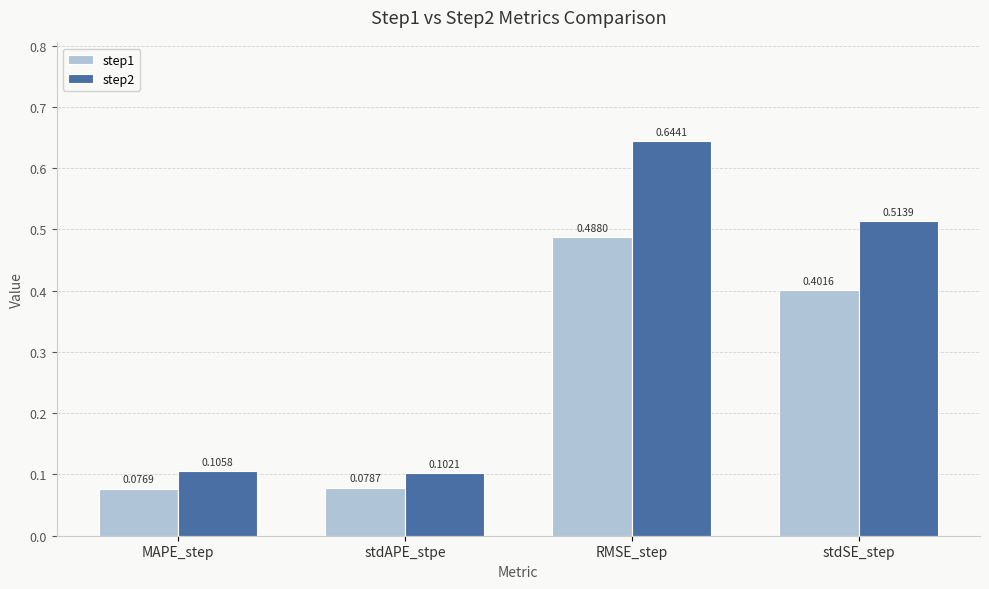

Which series has the largest range (max minus min)?

step2